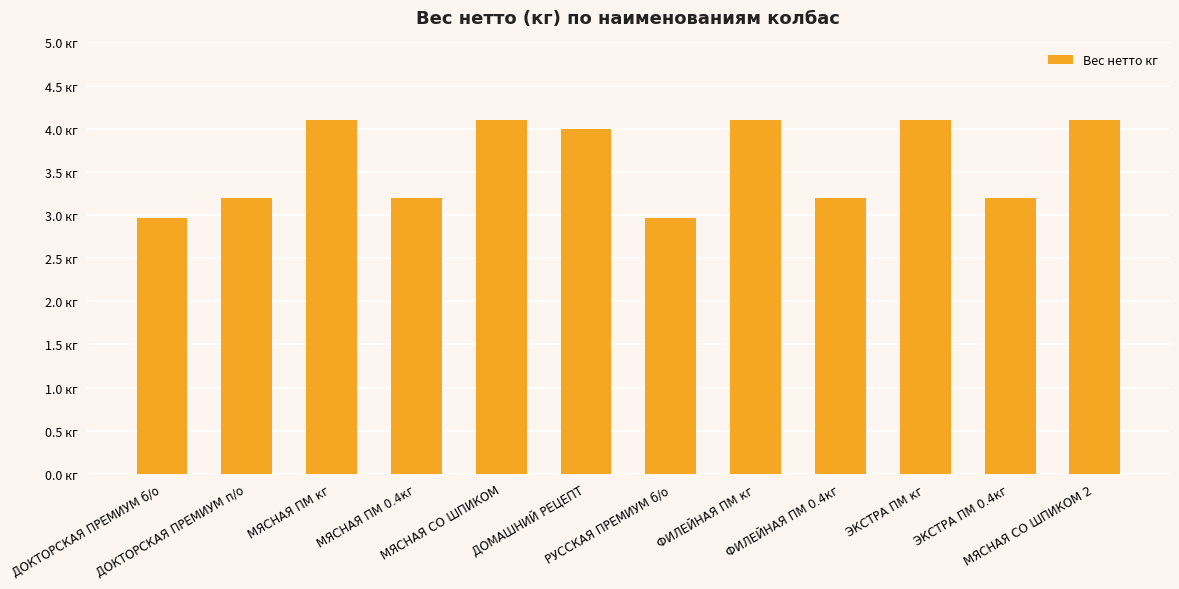

Reading right to left, extract all data points from this chart.

МЯСНАЯ СО ШПИКОМ 2=4.1	ЭКСТРА ПМ 0.4кг=3.2	ЭКСТРА ПМ кг=4.1	ФИЛЕЙНАЯ ПМ 0.4кг=3.2	ФИЛЕЙНАЯ ПМ кг=4.1	РУССКАЯ ПРЕМИУМ б/о=3.0	ДОМАШНИЙ РЕЦЕПТ=4.0	МЯСНАЯ СО ШПИКОМ=4.1	МЯСНАЯ ПМ 0.4кг=3.2	МЯСНАЯ ПМ кг=4.1	ДОКТОРСКАЯ ПРЕМИУМ п/о=3.2	ДОКТОРСКАЯ ПРЕМИУМ б/о=3.0